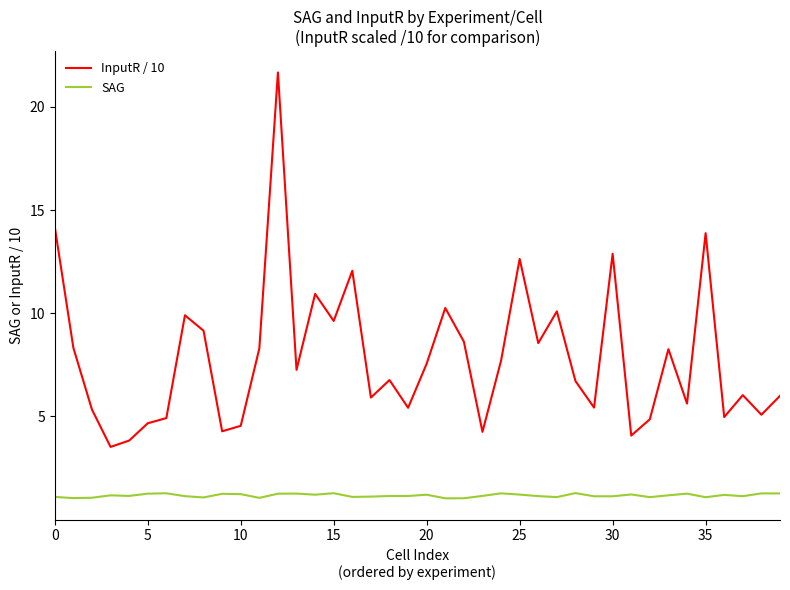

Which series has the largest total across all categories?

InputR / 10